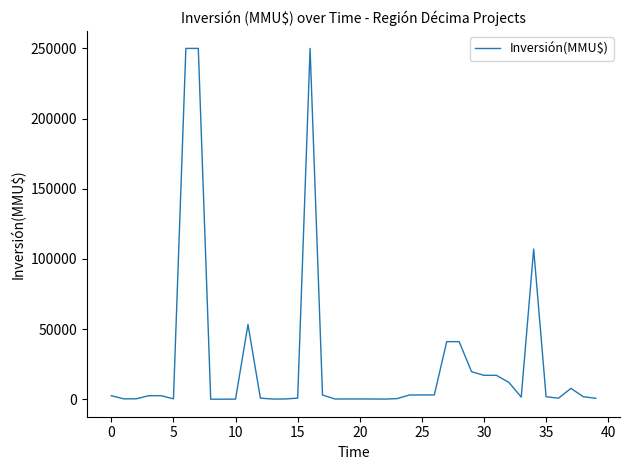

True or false: there are more than 2 points higher than both neighbors.

True